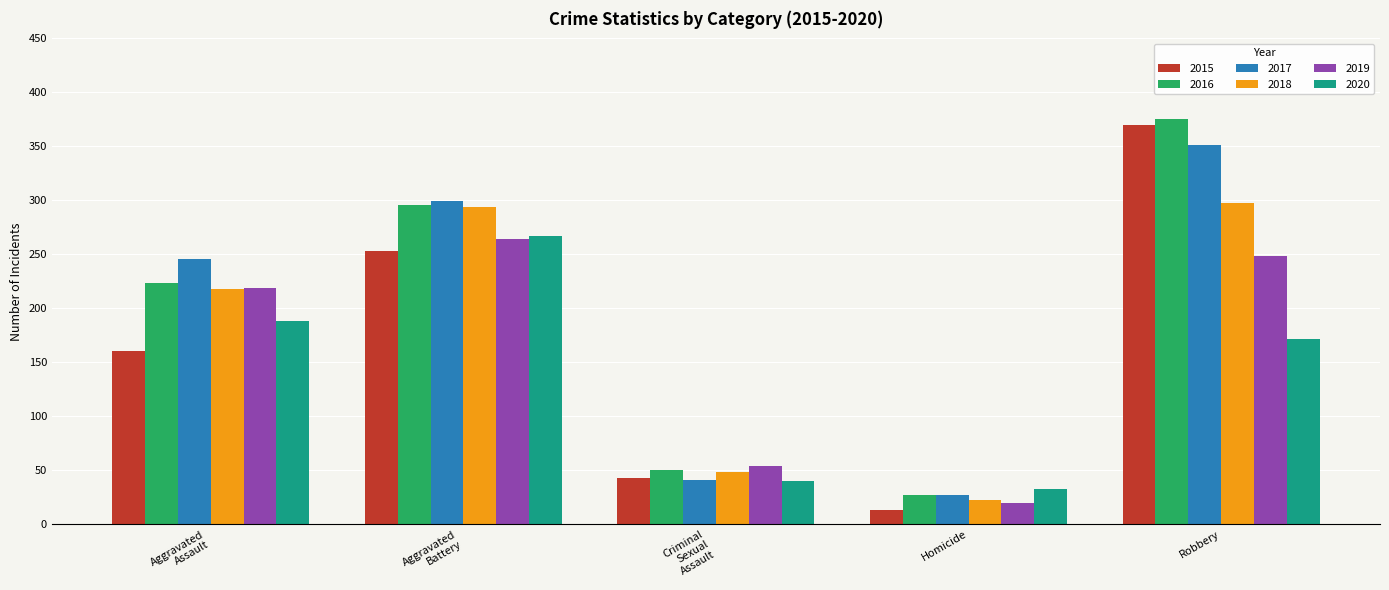

List the labels in order of 2015 value, smallest first.

Homicide, Criminal
Sexual
Assault, Aggravated
Assault, Aggravated
Battery, Robbery